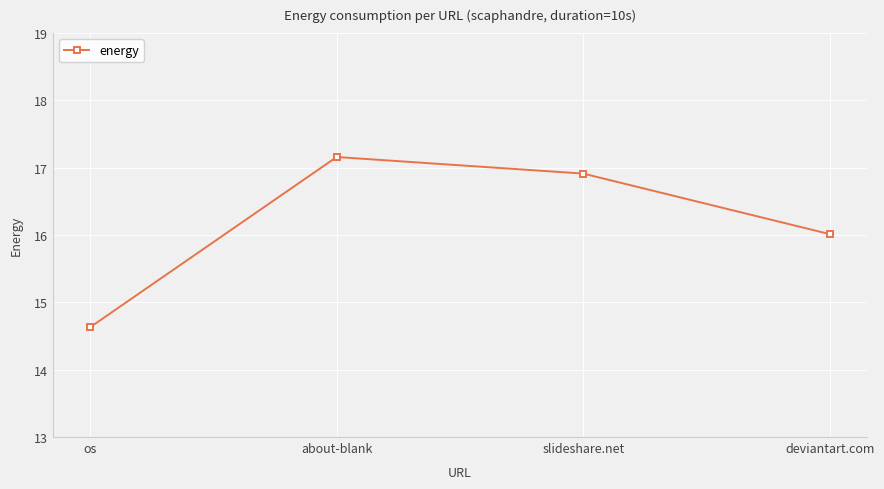

The value at deviantart.com is 5.3. True or false?

False